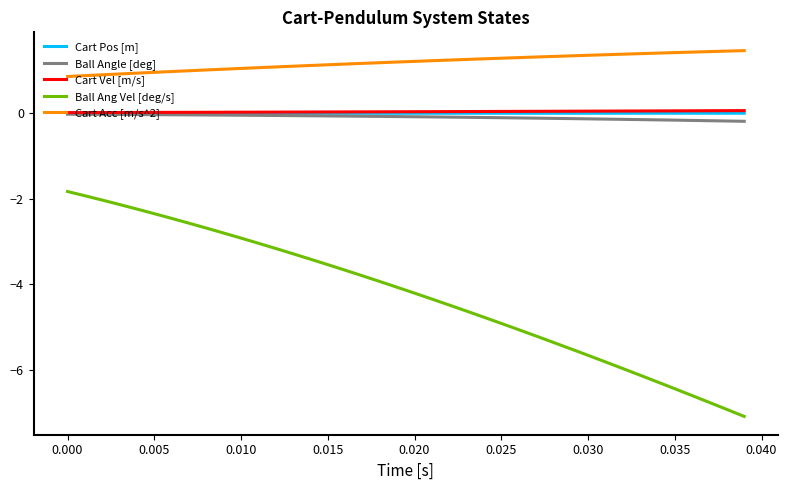

What is the difference between the maximum and second lowest values in the Ball Angle [deg] series?

0.2